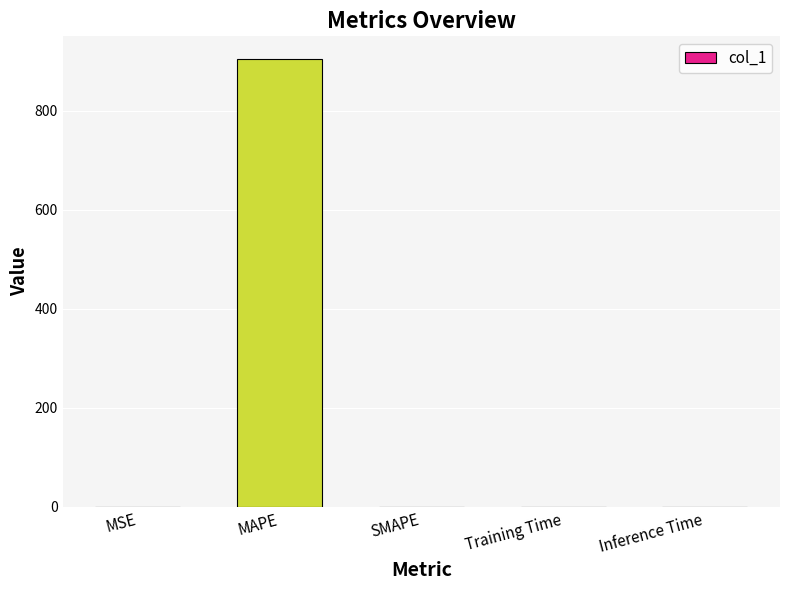

Between Training Time and MAPE, which is larger?

MAPE